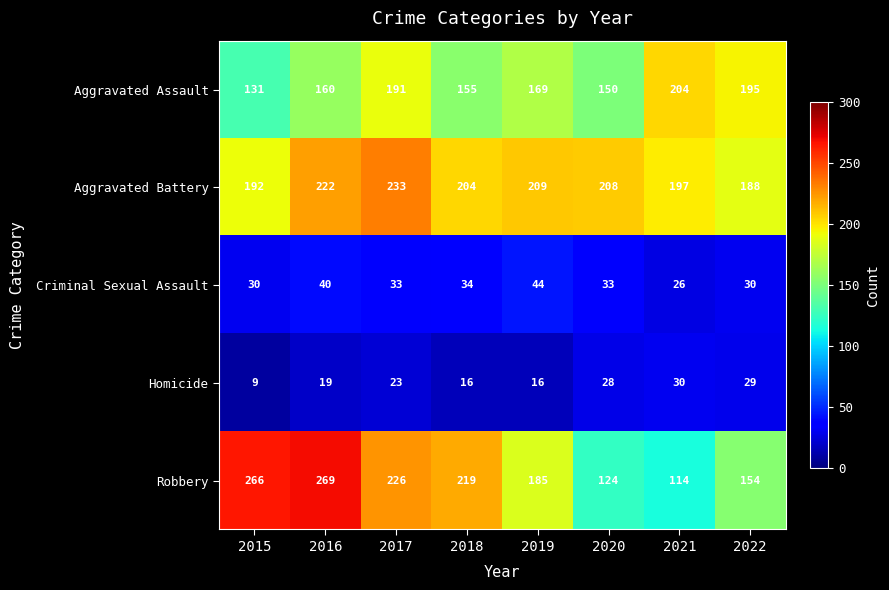

Which label corresponds to the smallest value in the chart?

2015